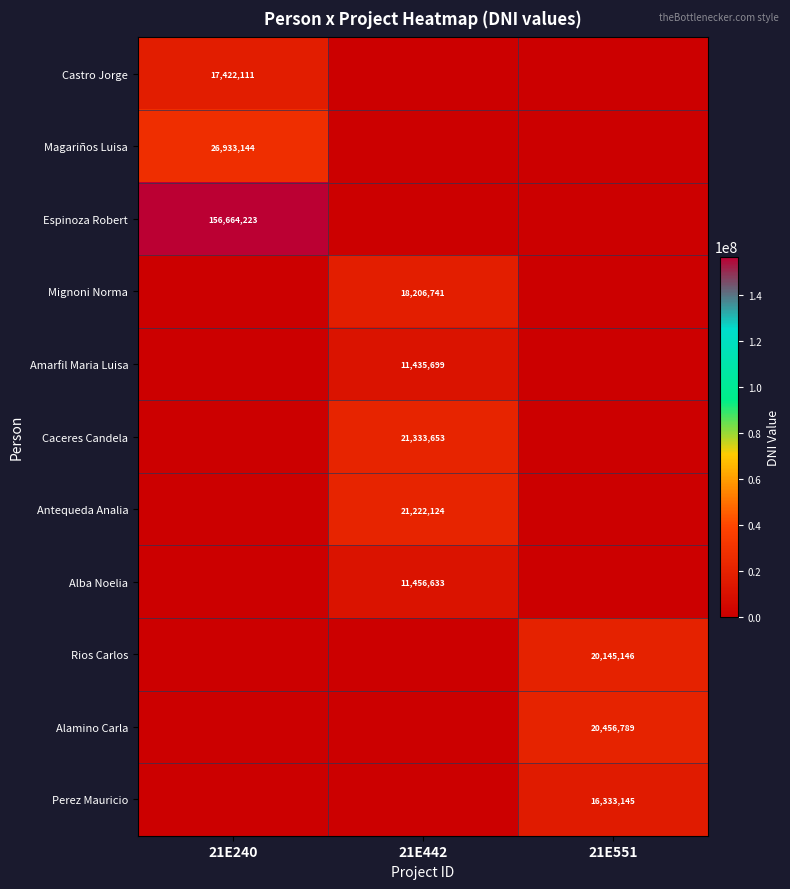

Is it true that Caceres Candela equals 21333653 at 21E442?

True